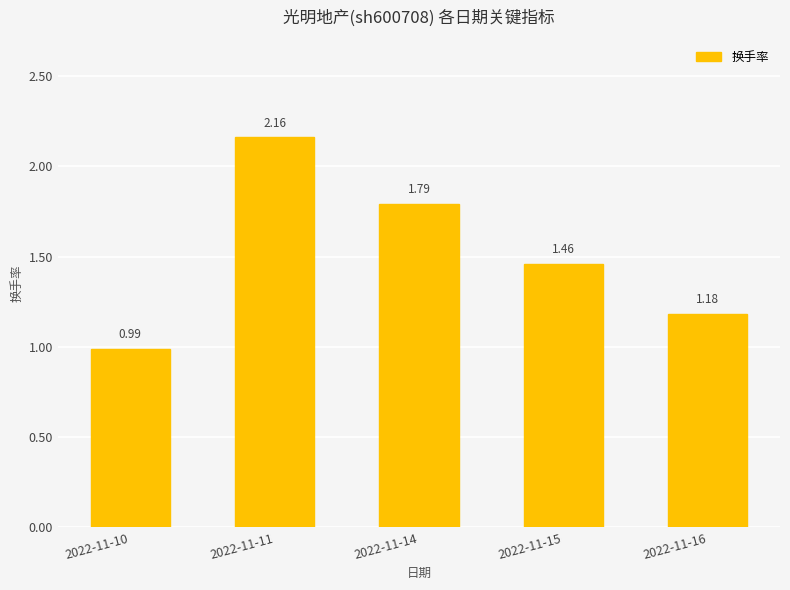

Which has a higher value, 2022-11-16 or 2022-11-14?

2022-11-14